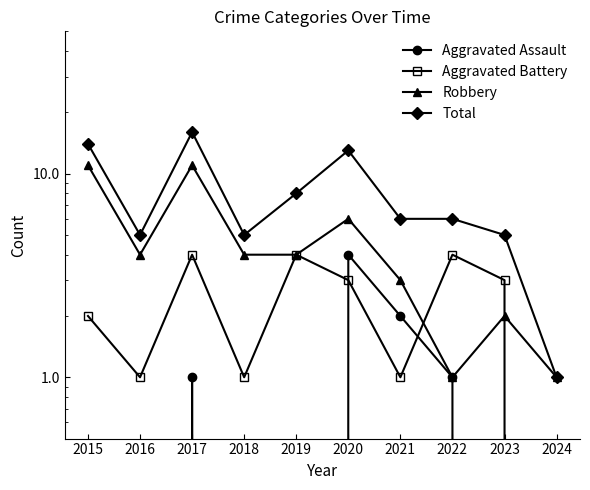

How many values in the Total series exceed 6?

4